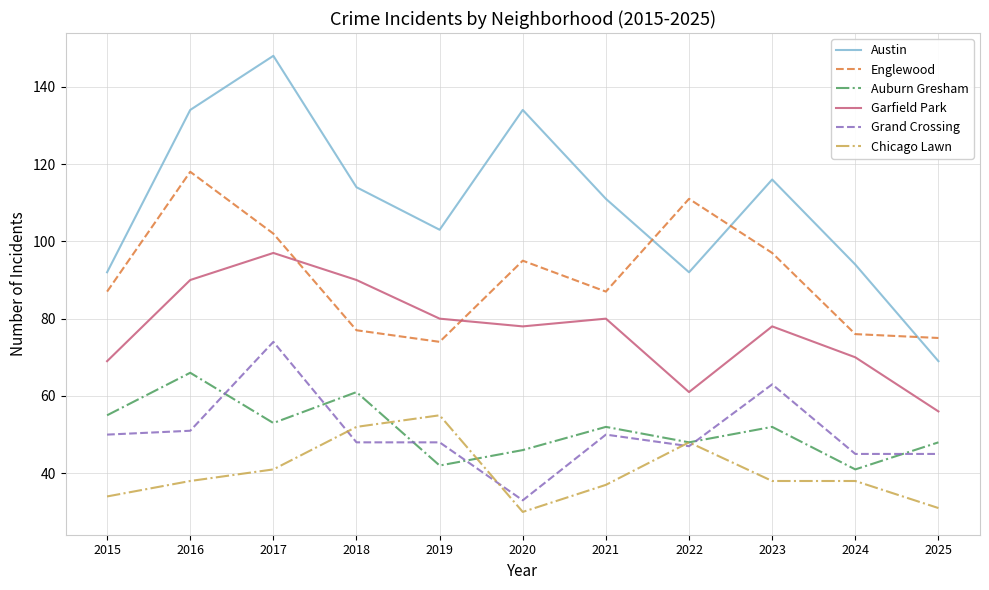

Which category has the highest value across all series?

2017